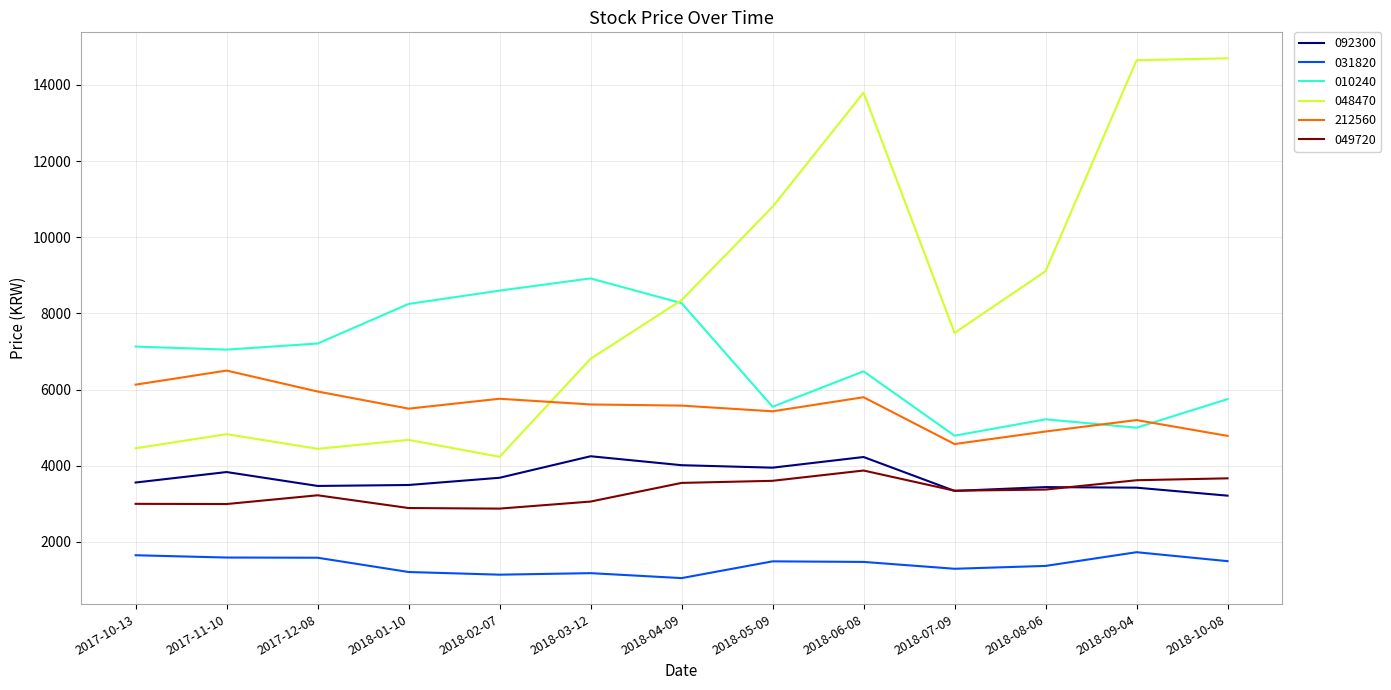

True or false: 031820 has a value of 253 at 2018-02-07.

False